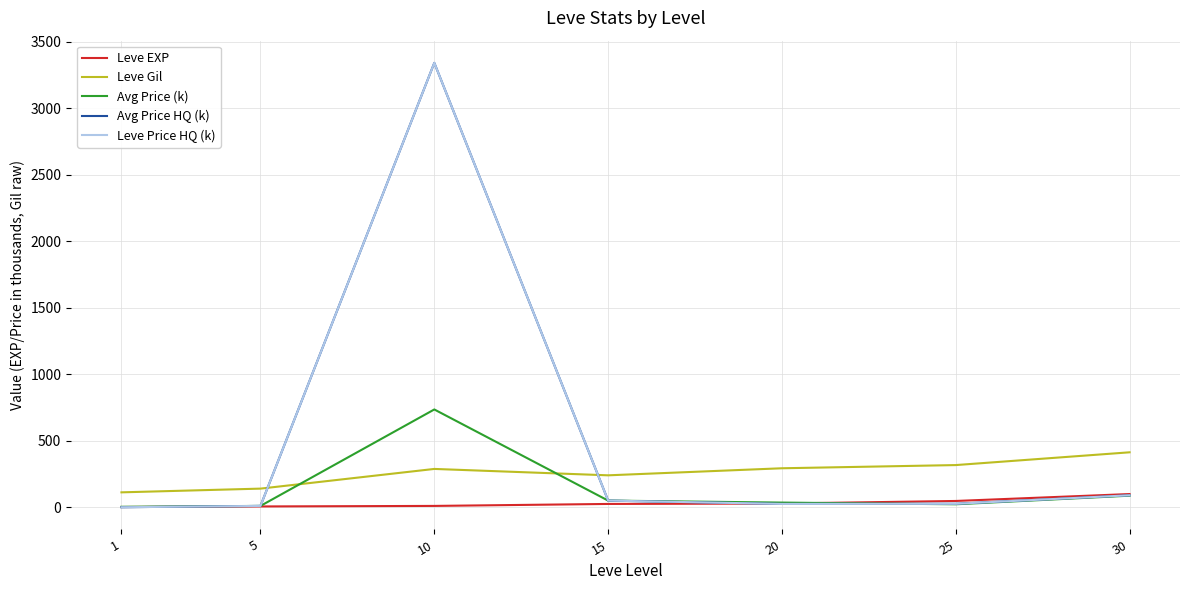

At which category is the sum across all series the highest?

10